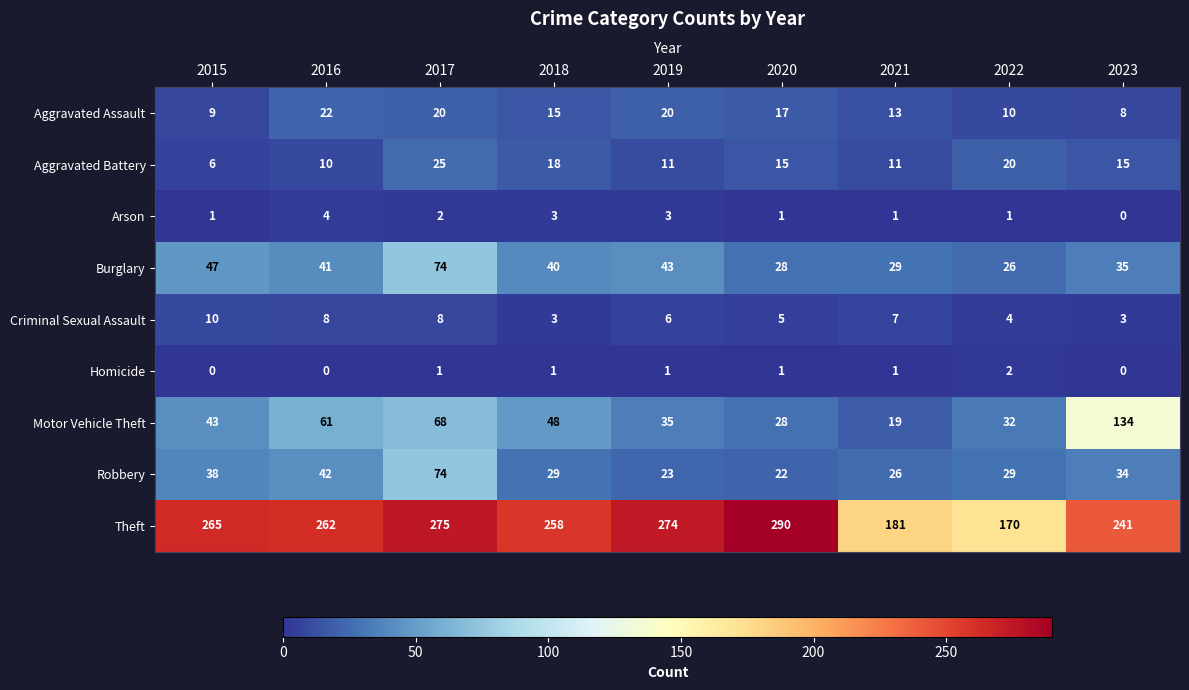

What is the average value of the Burglary series?

40